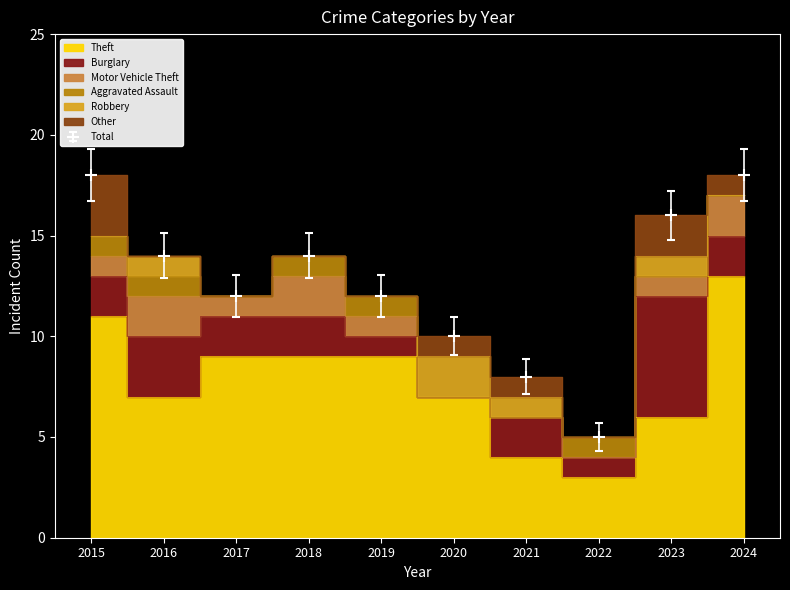

Read the Theft value at 2023, to the nearest 10.

10